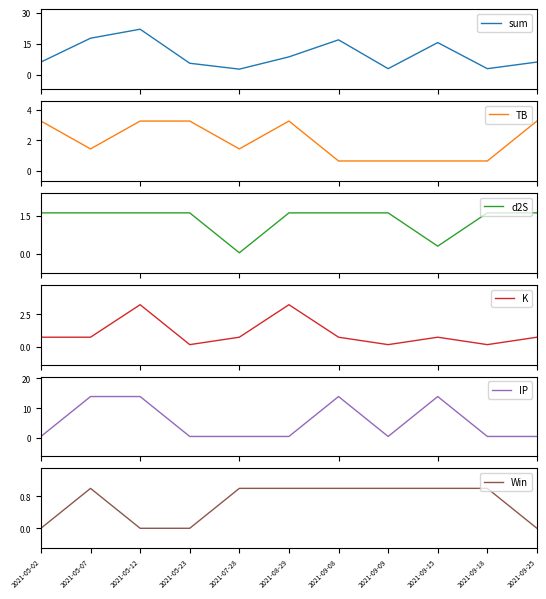

Reading left to right, transcribe all the data shown in this chart.

sum: 6.2	17.7	22.0	5.6	2.7	8.7	16.9	3.0	15.5	3.0	6.2
TB: 3.3	1.4	3.3	3.3	1.4	3.3	0.7	0.7	0.7	0.7	3.3
d2S: 1.6	1.6	1.6	1.6	0.0	1.6	1.6	1.6	0.3	1.6	1.6
K: 0.7	0.7	3.2	0.1	0.7	3.2	0.7	0.1	0.7	0.1	0.7
IP: 0.5	13.9	13.9	0.5	0.5	0.5	13.9	0.5	13.9	0.5	0.5
Win: 0.0	1.0	0.0	0.0	1.0	1.0	1.0	1.0	1.0	1.0	0.0